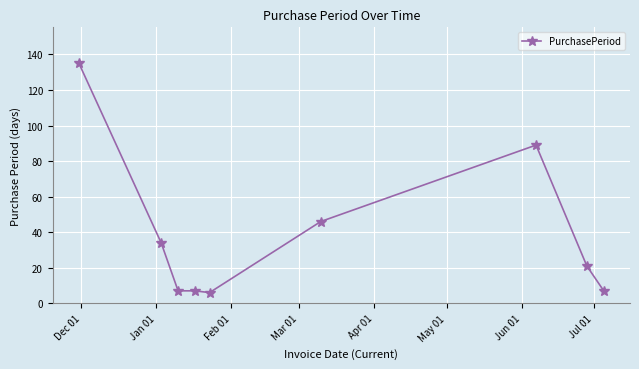

What is the minimum value shown in the chart?

6